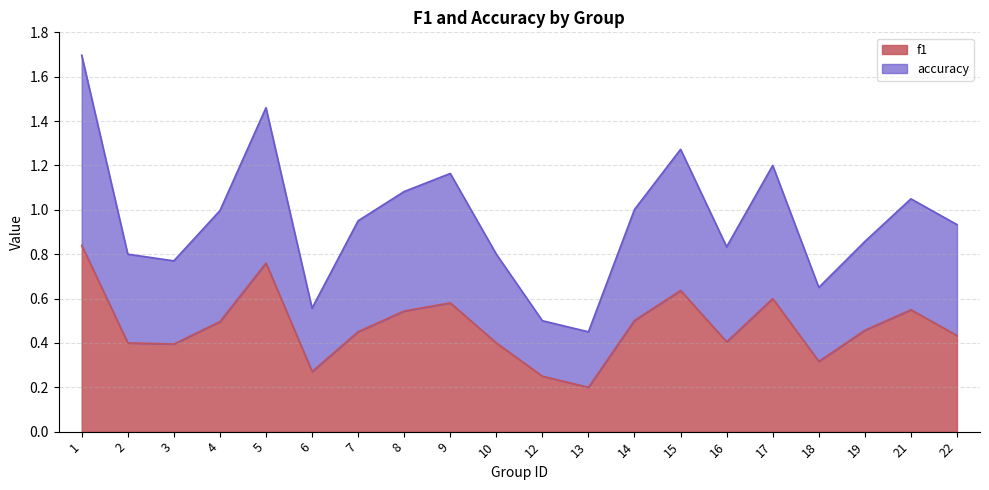

Where is accuracy nearest to the value 1?

14